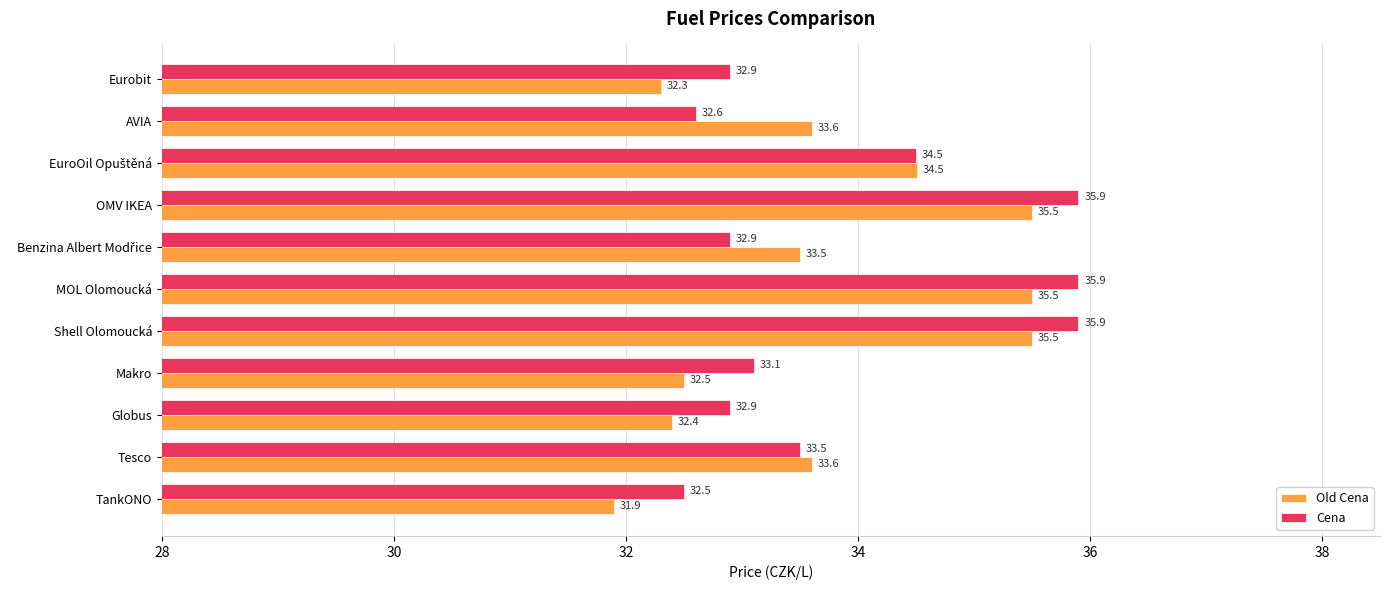

What is the difference between the maximum and minimum values in the Cena series?

3.4